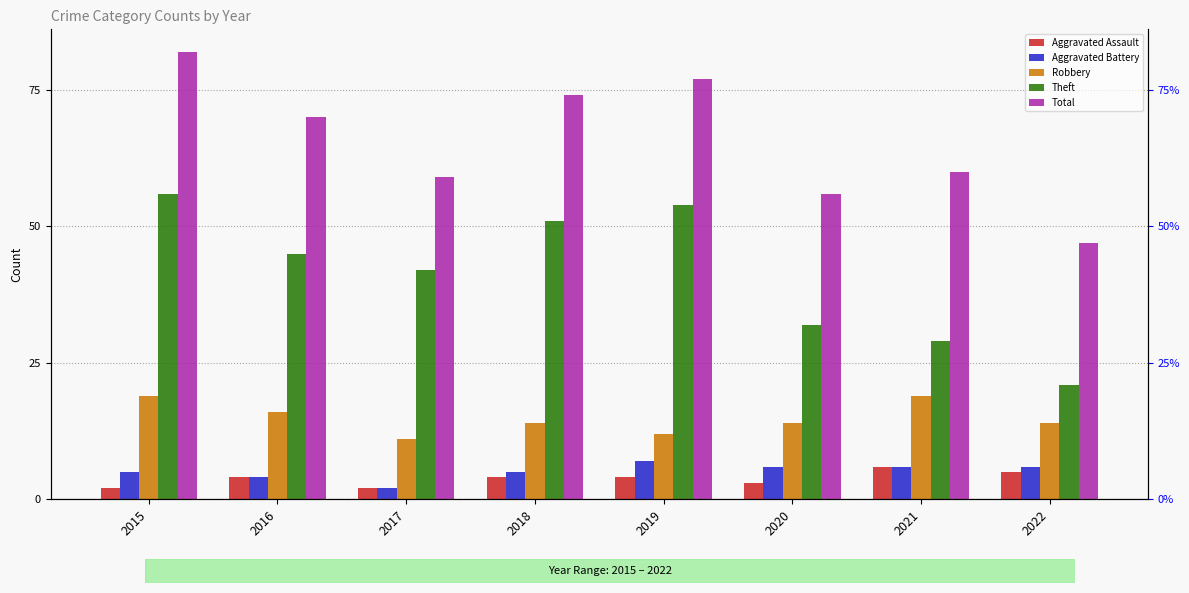

Reading left to right, list all the values displayed in this chart.

Aggravated Assault: 2015=2	2016=4	2017=2	2018=4	2019=4	2020=3	2021=6	2022=5
Aggravated Battery: 2015=5	2016=4	2017=2	2018=5	2019=7	2020=6	2021=6	2022=6
Robbery: 2015=19	2016=16	2017=11	2018=14	2019=12	2020=14	2021=19	2022=14
Theft: 2015=56	2016=45	2017=42	2018=51	2019=54	2020=32	2021=29	2022=21
Total: 2015=82	2016=70	2017=59	2018=74	2019=77	2020=56	2021=60	2022=47